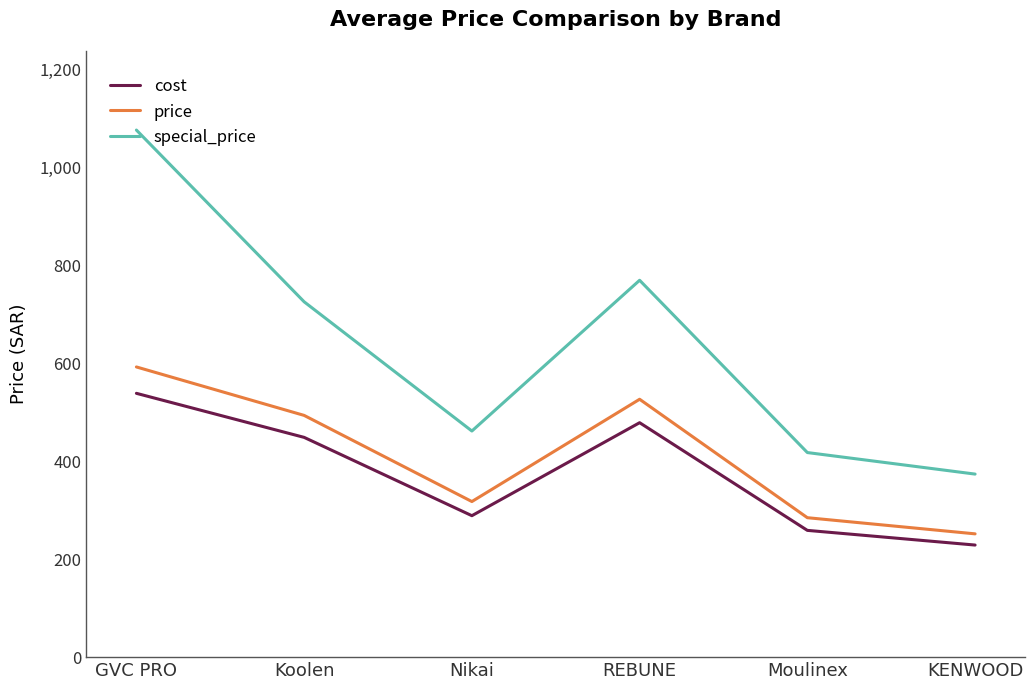

Read the cost value at Nikai.

289.0